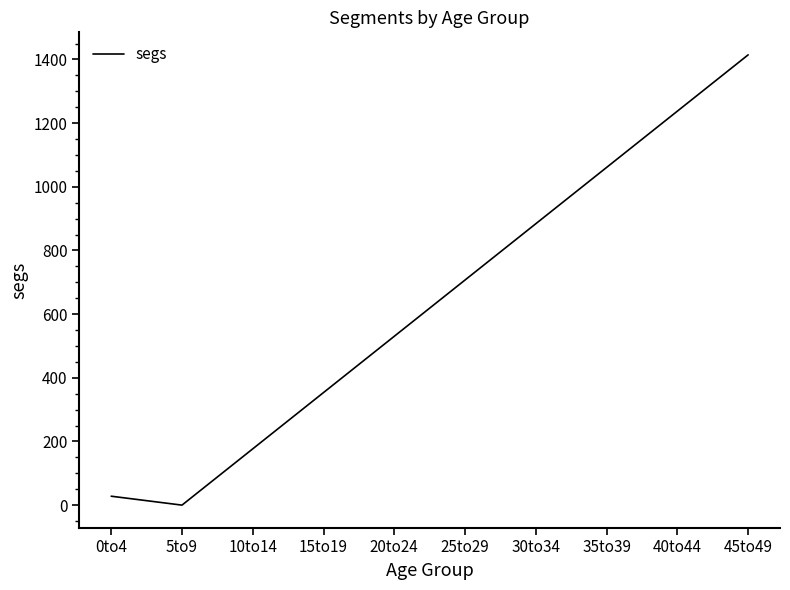

How many categories are shown in the chart?

10